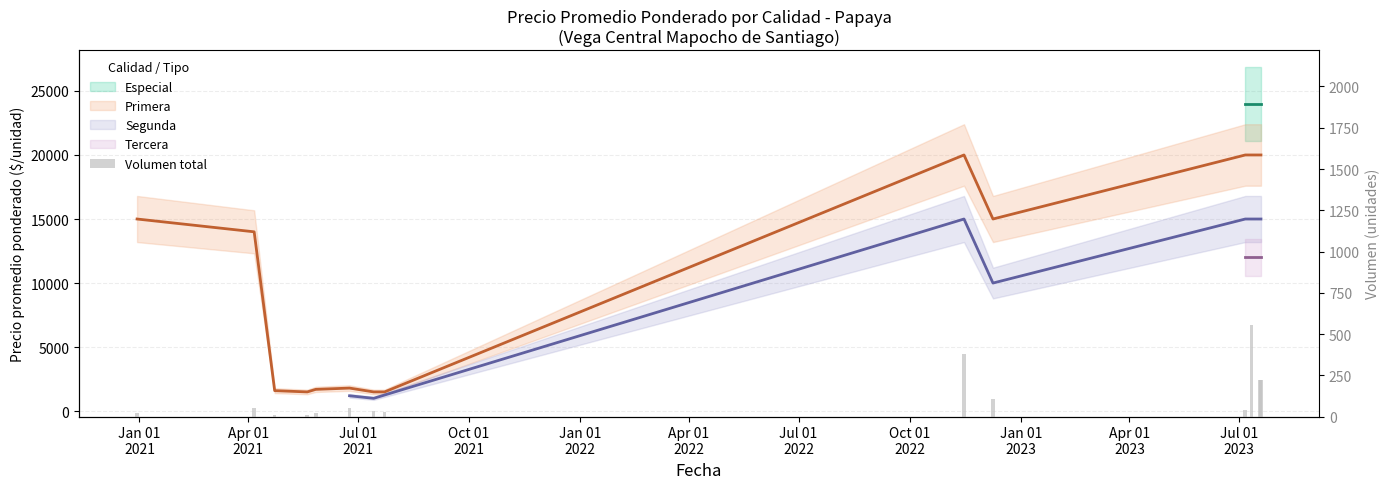

True or false: the data shows 19 at Apr 01
2021.

False